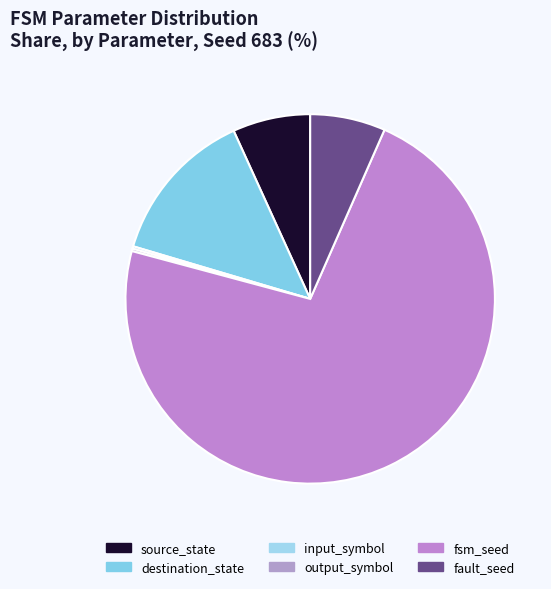

The output_symbol slice represents 0% of the pie. True or false?

True